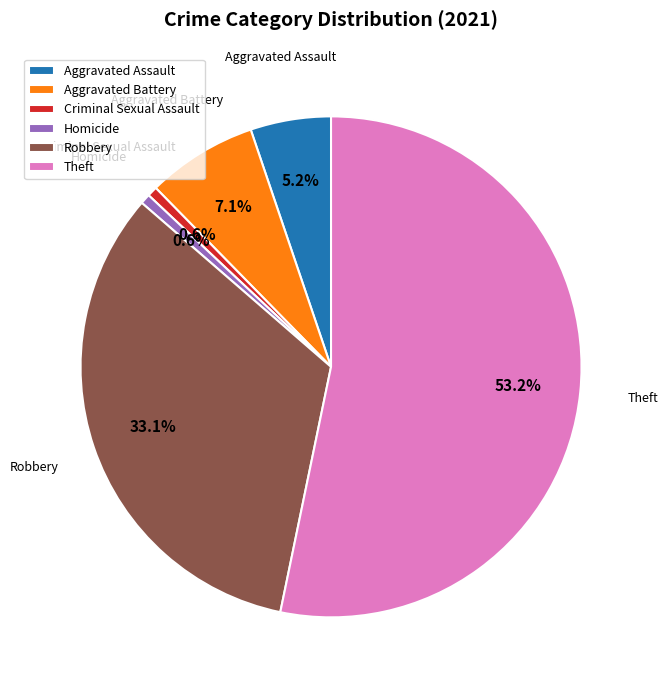

To the nearest percent, what is the difference between the Theft and Homicide slice percentages?

53%